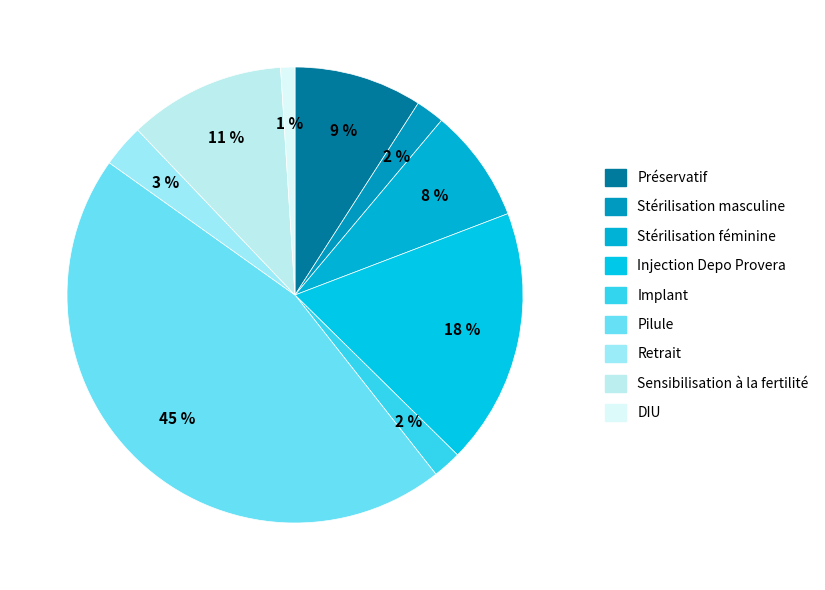

True or false: Implant accounts for 1% of the total.

False